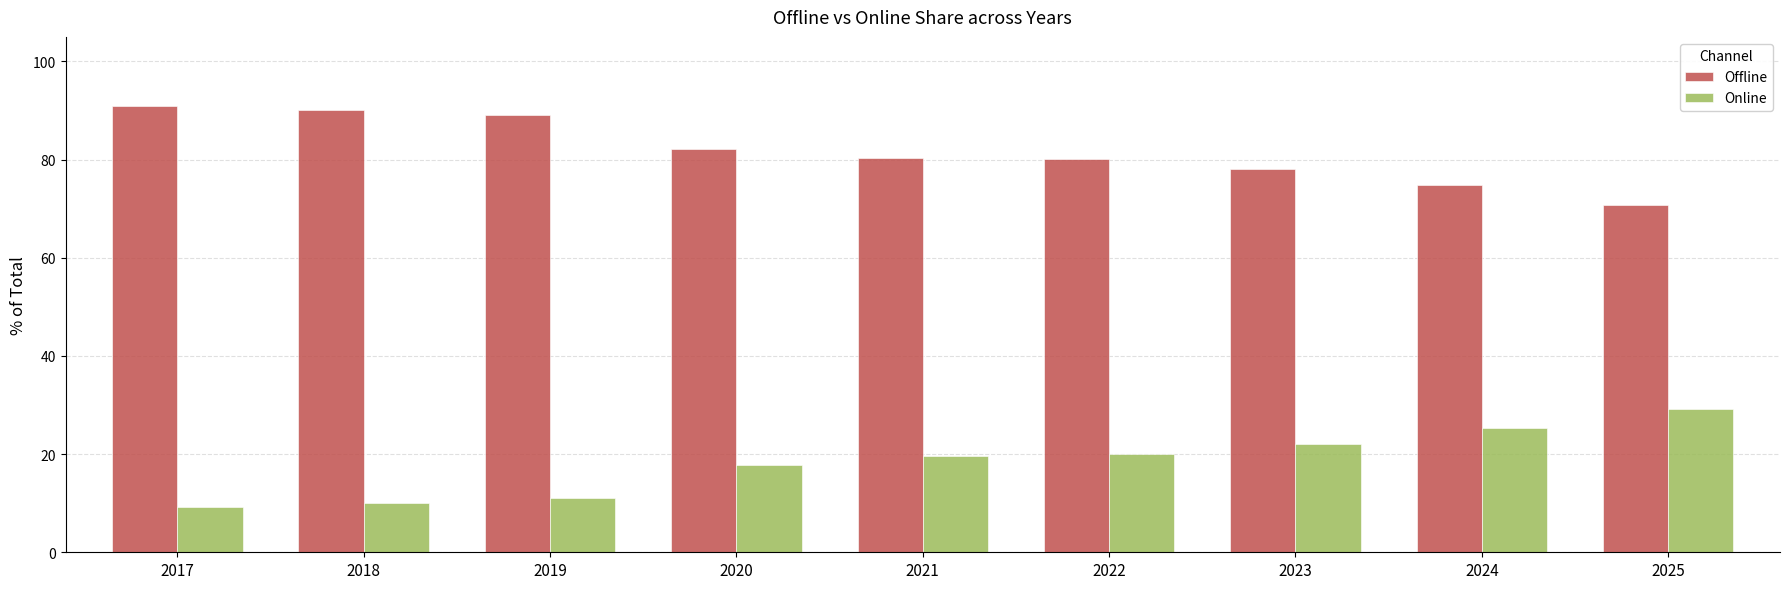

True or false: Offline has a value of 135.1 at 2021.

False